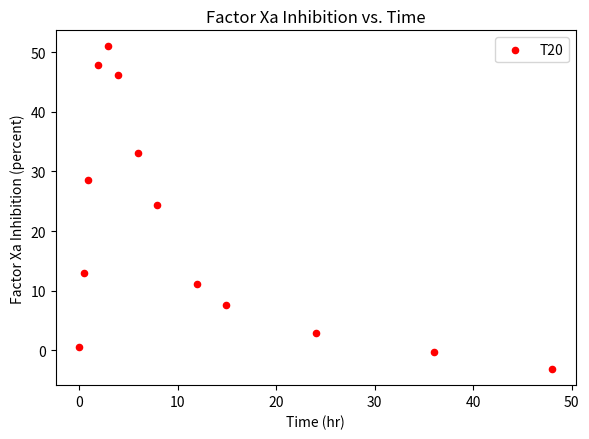

What Y value in the scatter plot is closest to 23?

24.3